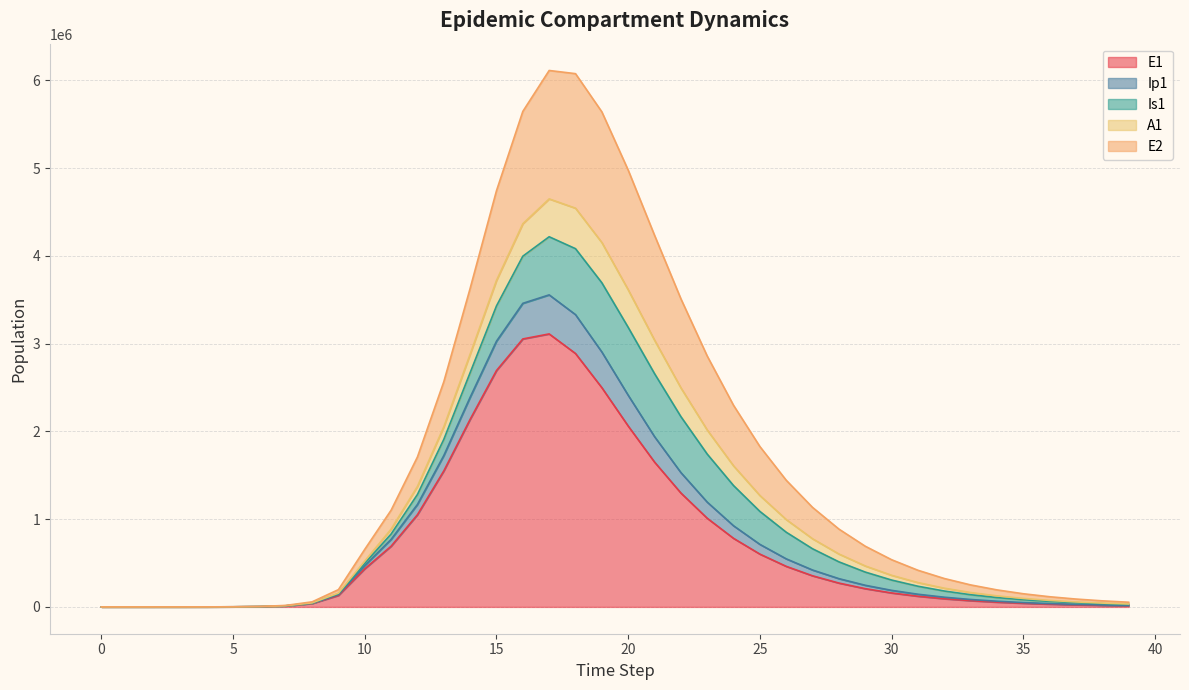

What is the approximate value of Ip1 at 3?

95.7